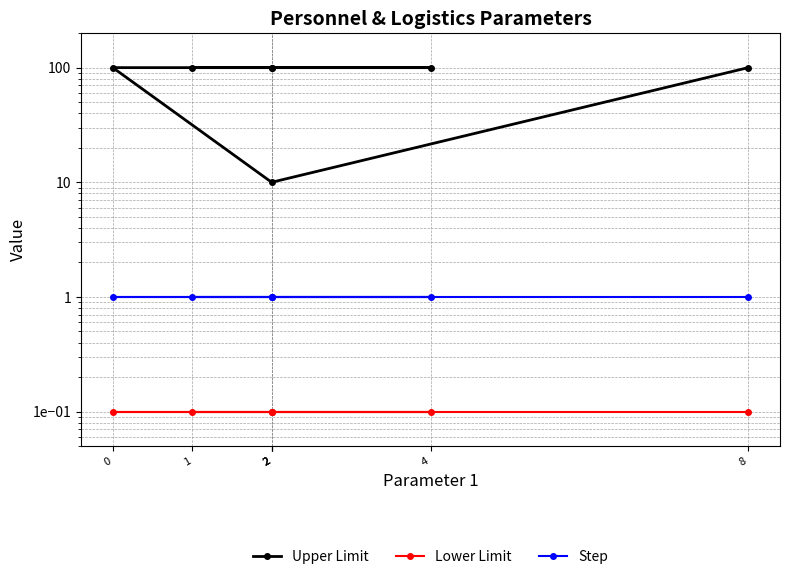

At which category is the sum across all series the highest?

1